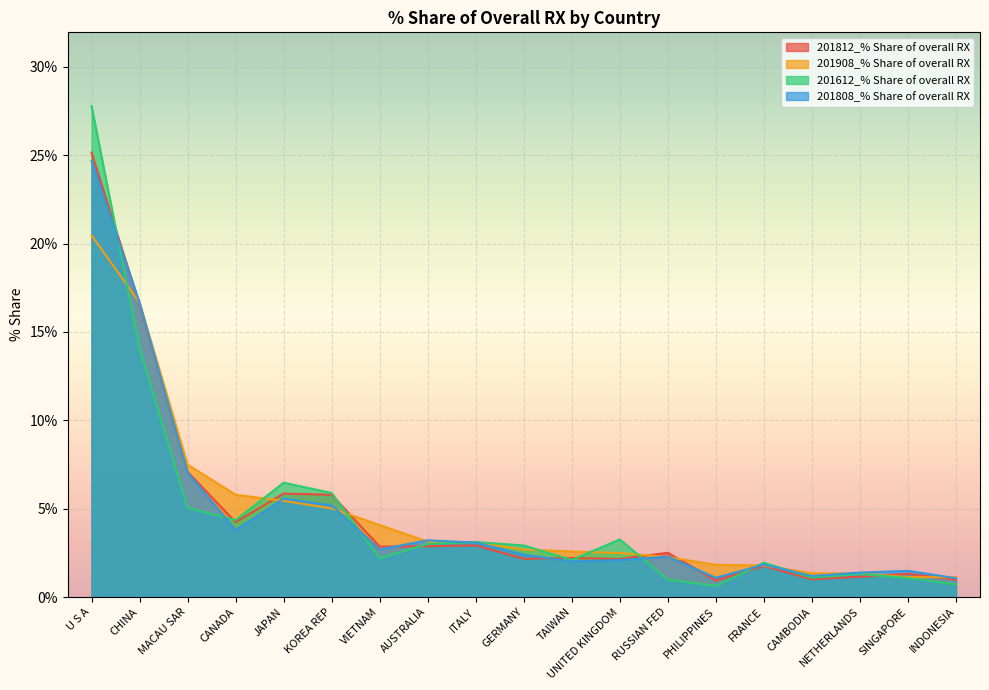

Reading left to right, transcribe all the data shown in this chart.

201812_% Share of overall RX: U S A=25.2	CHINA=16.6	MACAU SAR=7.1	CANADA=4.2	JAPAN=5.9	KOREA REP=5.8	VIETNAM=2.9	AUSTRALIA=2.9	ITALY=2.9	GERMANY=2.2	TAIWAN=2.2	UNITED KINGDOM=2.1	RUSSIAN FED=2.5	PHILIPPINES=0.9	FRANCE=1.8	CAMBODIA=1.0	NETHERLANDS=1.2	SINGAPORE=1.3	INDONESIA=1.0
201908_% Share of overall RX: U S A=20.5	CHINA=16.7	MACAU SAR=7.5	CANADA=5.8	JAPAN=5.4	KOREA REP=5.0	VIETNAM=4.1	AUSTRALIA=3.1	ITALY=3.1	GERMANY=2.7	TAIWAN=2.6	UNITED KINGDOM=2.5	RUSSIAN FED=2.3	PHILIPPINES=1.8	FRANCE=1.8	CAMBODIA=1.3	NETHERLANDS=1.3	SINGAPORE=1.1	INDONESIA=1.1
201612_% Share of overall RX: U S A=27.8	CHINA=14.1	MACAU SAR=5.0	CANADA=4.3	JAPAN=6.5	KOREA REP=5.9	VIETNAM=2.2	AUSTRALIA=3.0	ITALY=3.1	GERMANY=2.9	TAIWAN=2.1	UNITED KINGDOM=3.3	RUSSIAN FED=1.0	PHILIPPINES=0.6	FRANCE=1.9	CAMBODIA=1.1	NETHERLANDS=1.3	SINGAPORE=1.1	INDONESIA=0.7
201808_% Share of overall RX: U S A=24.7	CHINA=16.7	MACAU SAR=7.0	CANADA=3.8	JAPAN=5.6	KOREA REP=5.2	VIETNAM=2.7	AUSTRALIA=3.2	ITALY=3.1	GERMANY=2.4	TAIWAN=2.0	UNITED KINGDOM=2.1	RUSSIAN FED=2.3	PHILIPPINES=1.1	FRANCE=1.8	CAMBODIA=1.2	NETHERLANDS=1.4	SINGAPORE=1.5	INDONESIA=1.1